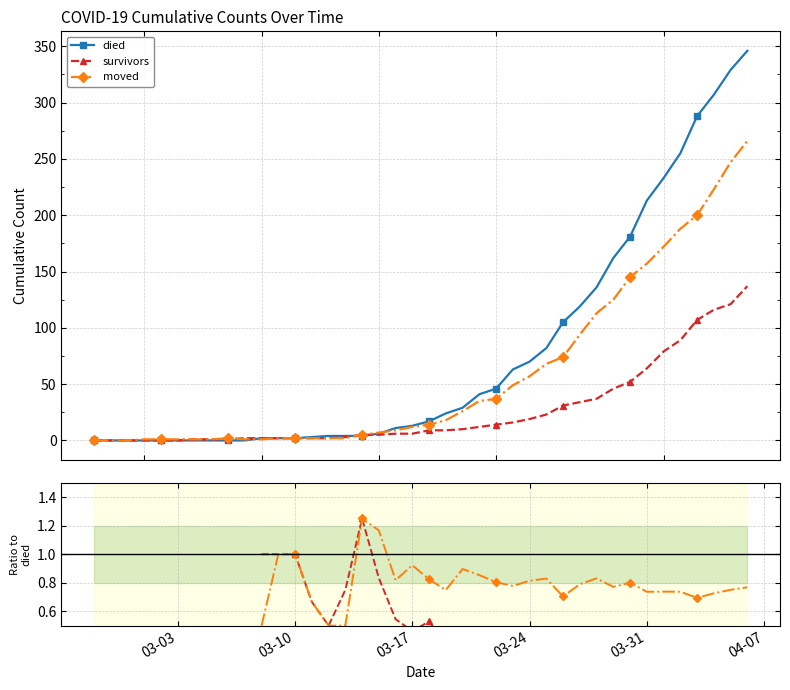

True or false: moved and survivors / died cross at least once.

False